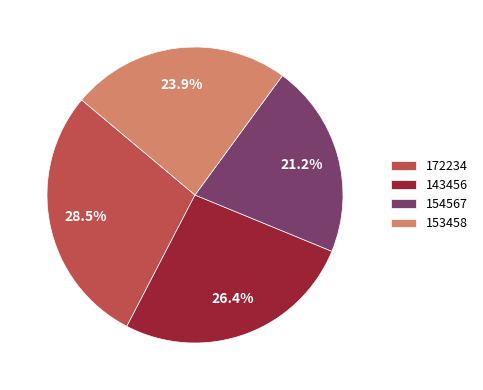

Rank the categories by value from highest to lowest.

172234, 143456, 153458, 154567